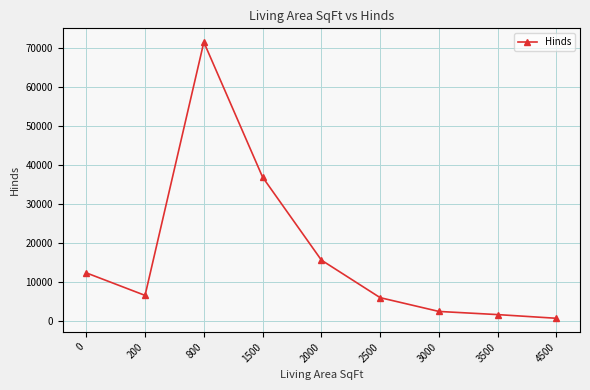

Which has a higher value, 800 or 3500?

800